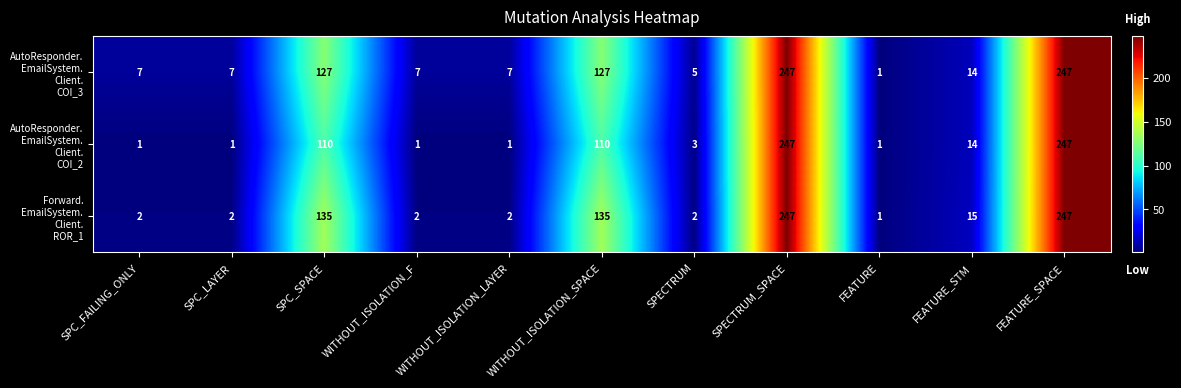

At how many categories does at least one series exceed 83?

4